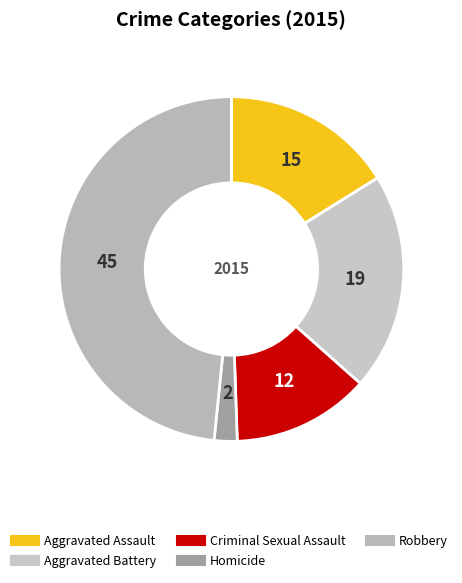

Does any single category account for the majority?

No